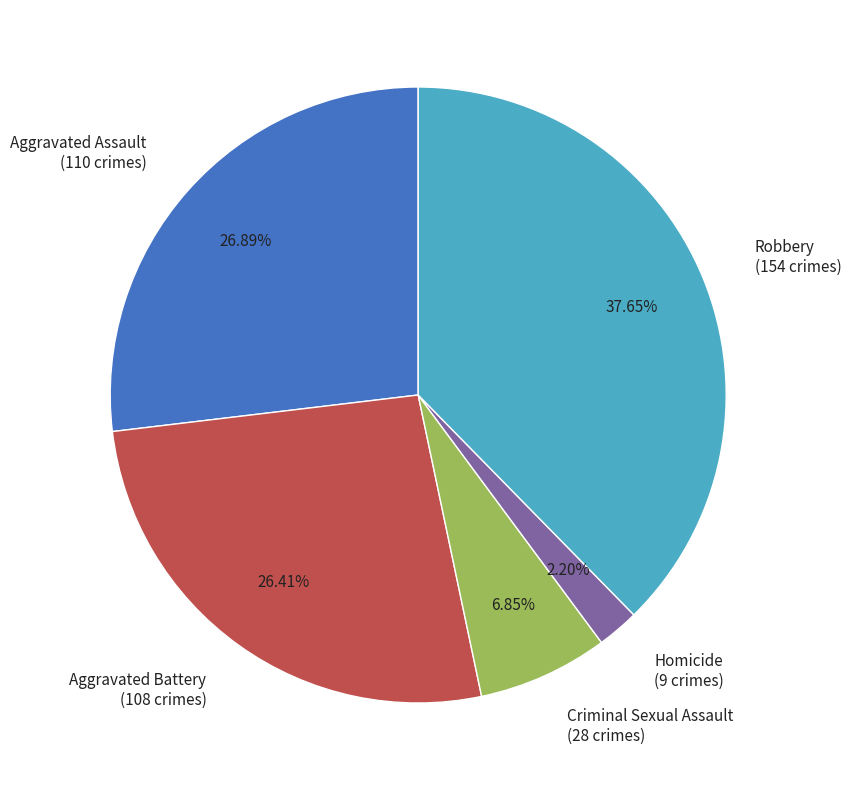

Is the sum of Aggravated Battery and Criminal Sexual Assault greater than half?

No